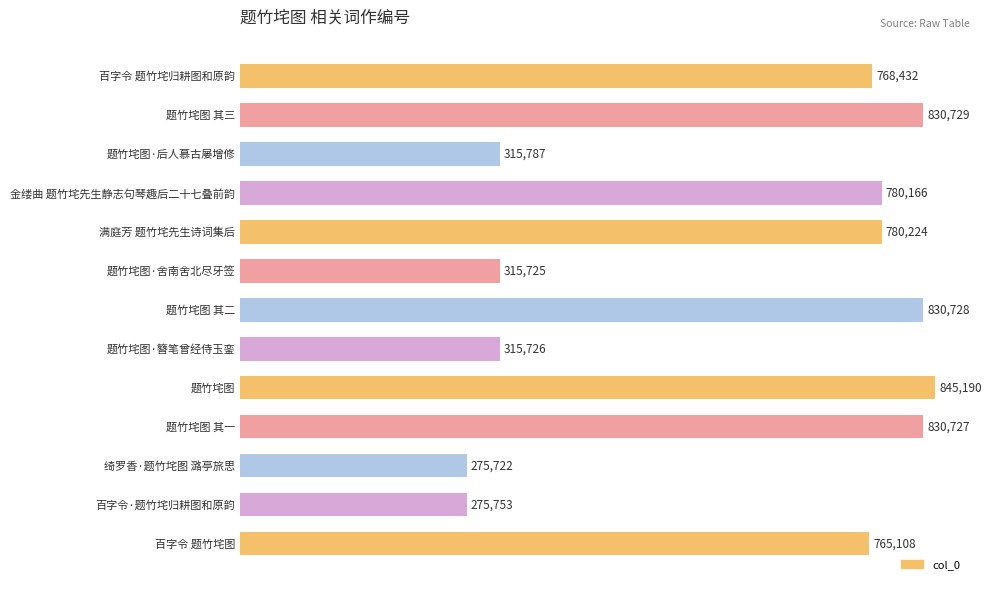

What is the label of the 2nd bar from the bottom?

百字令·题竹垞归耕图和原韵